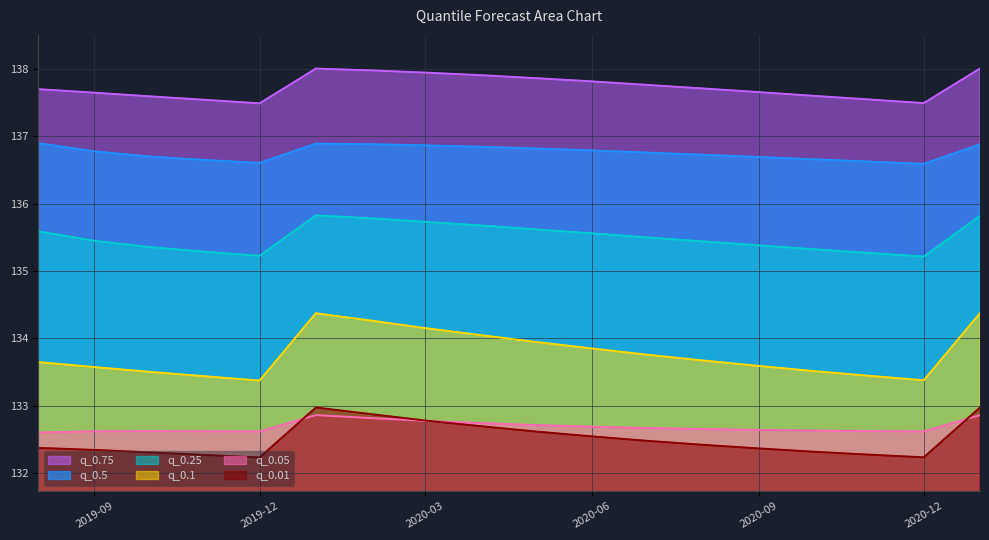

What is the lowest value of the q_0.01 series?

132.2